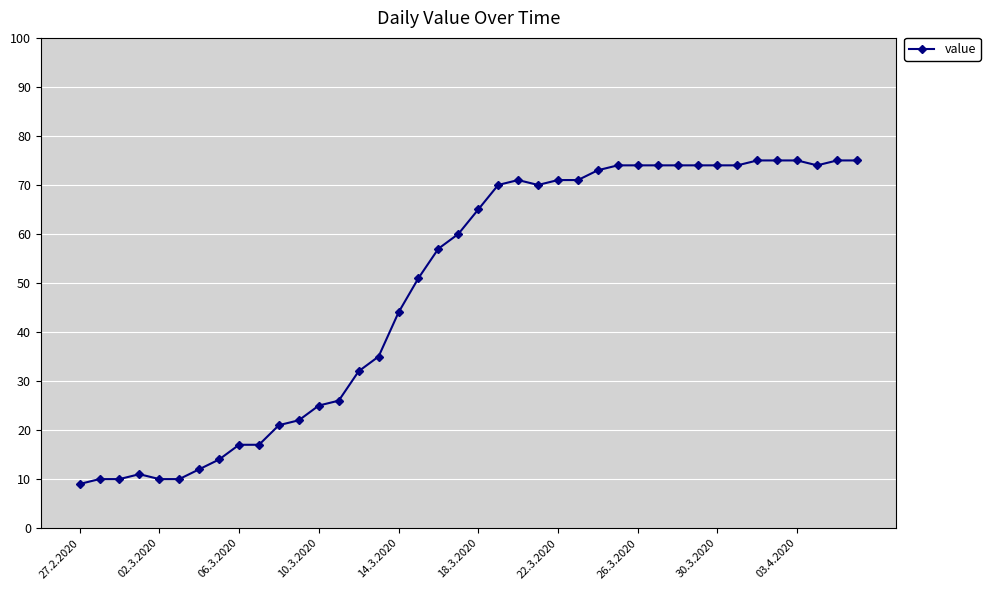

What is the smallest value displayed?

9